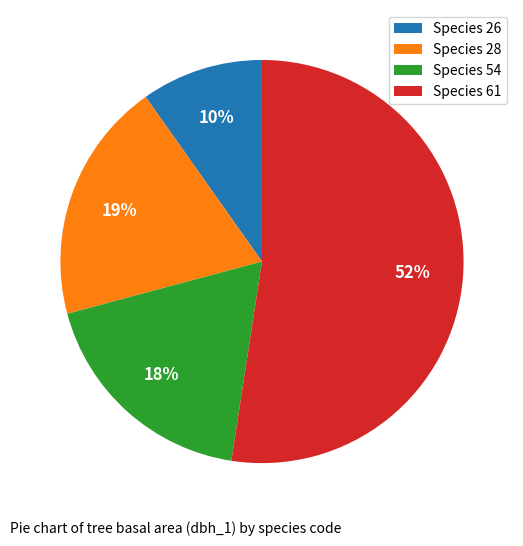

Count the number of slices in the pie.

4